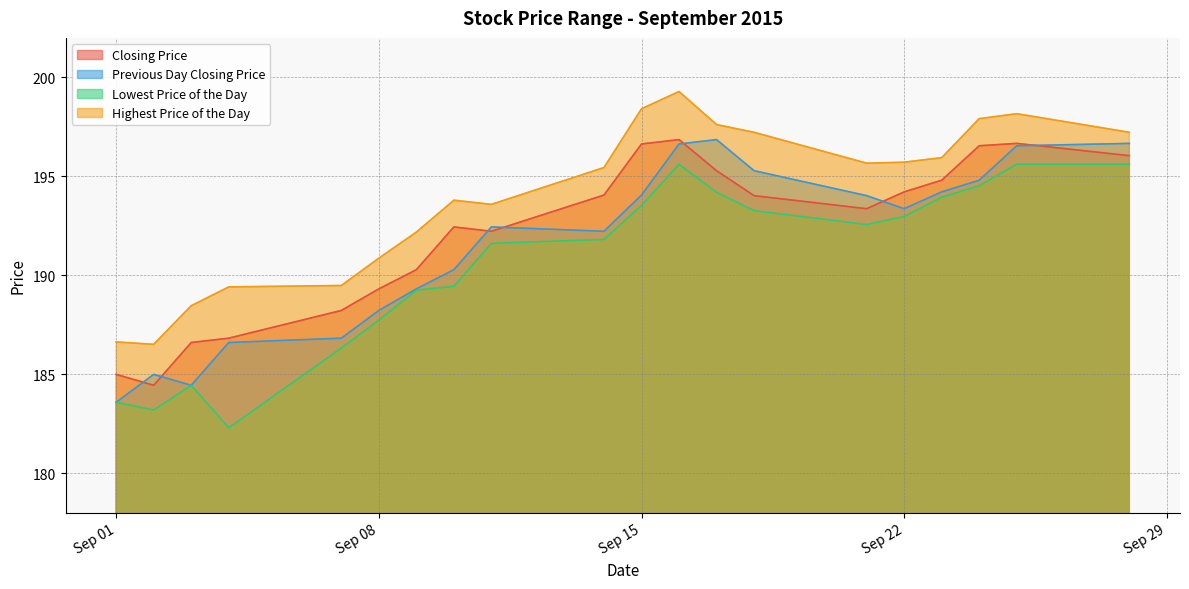

The Previous Day Closing Price series shows 332.7 at 20150914. True or false?

False